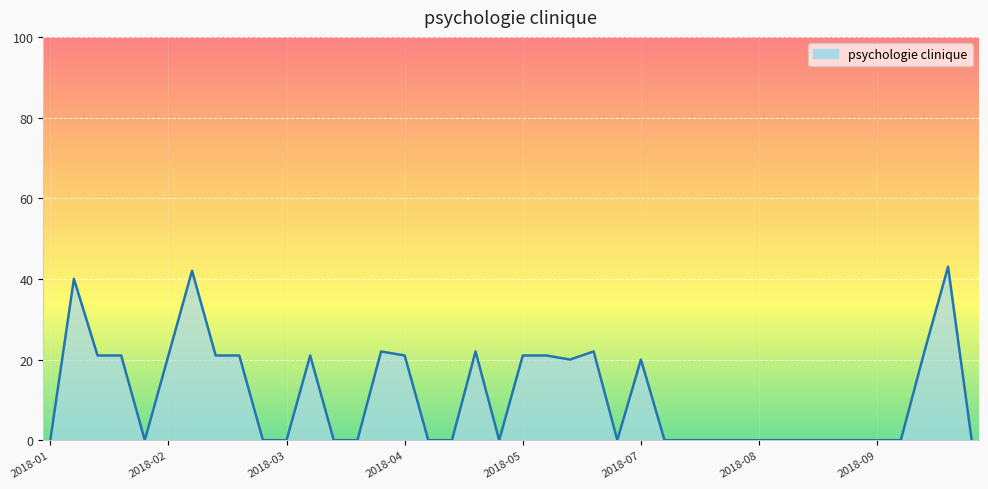

What is the average value?

11